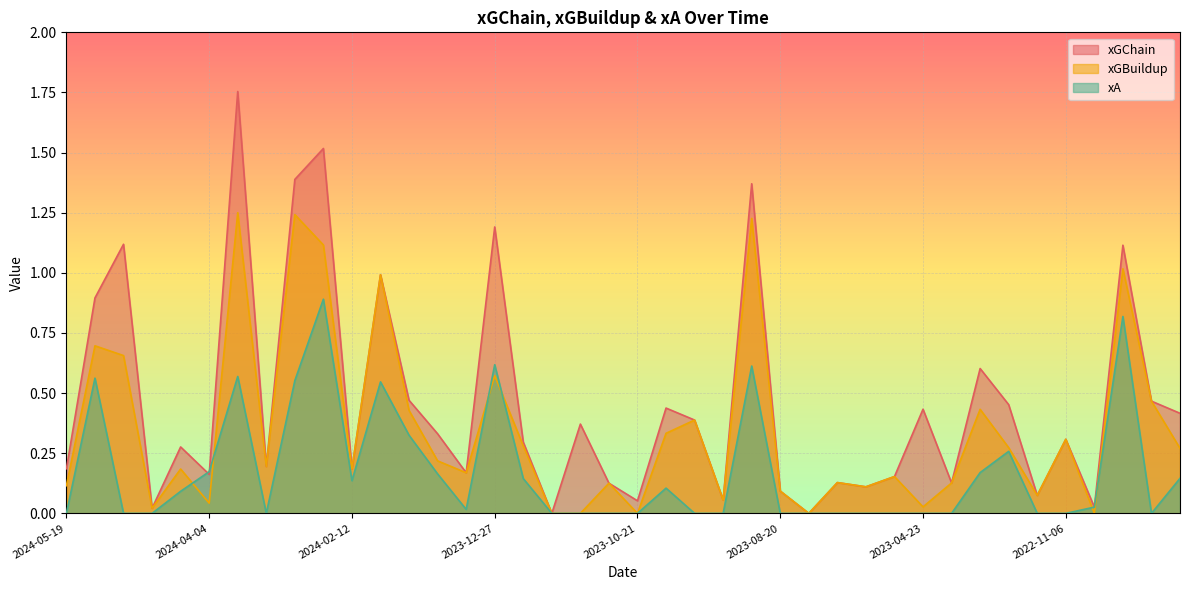

What is the total value across all series at 2024-03-11?

0.4